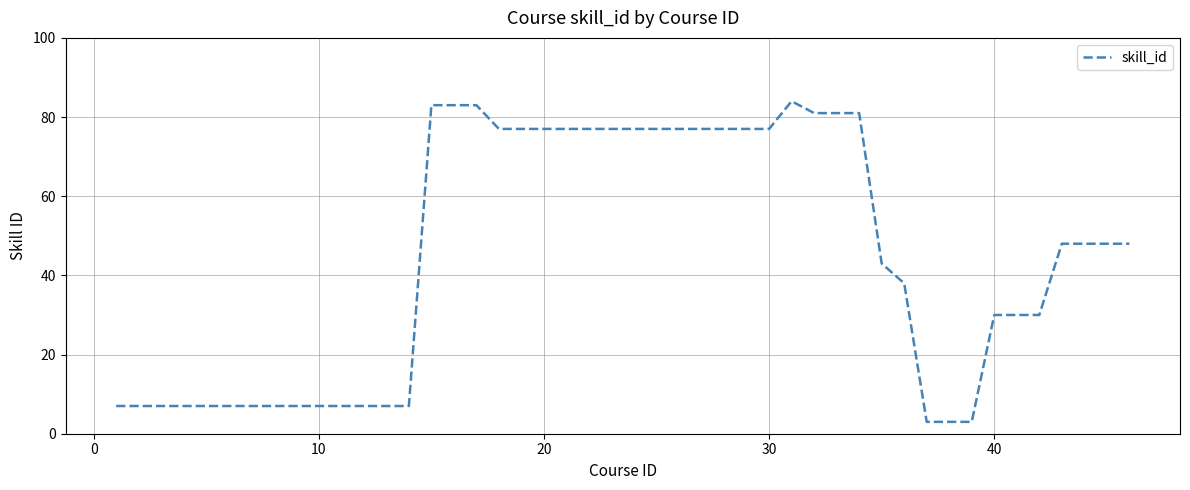

What is the greatest value displayed?

84